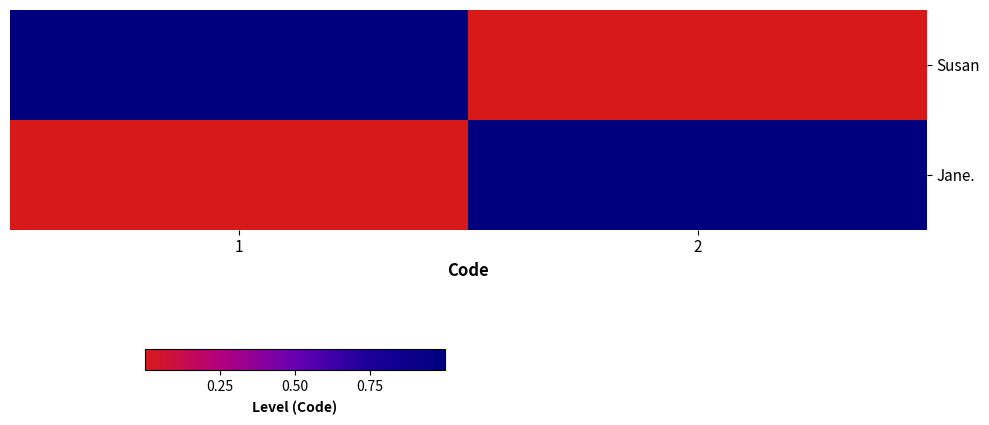

Count the number of data series in this chart.

2